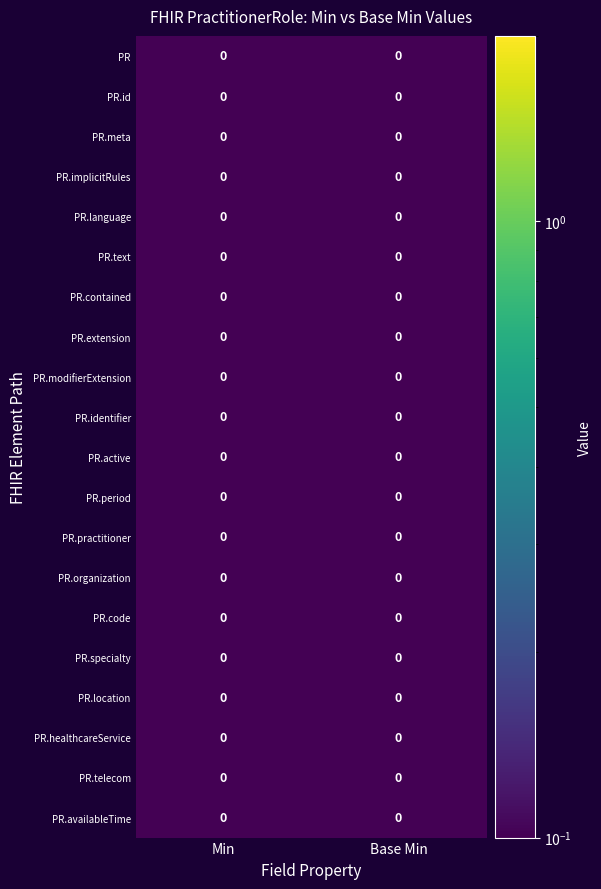

Which category has the highest value in the PractitionerRole.modifierExtension series?

min